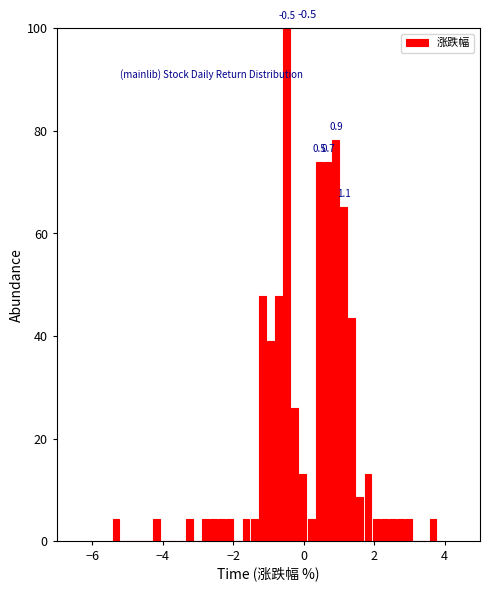

Read against the x-axis, roughly where is the centre of the tallest bar?

-0.4